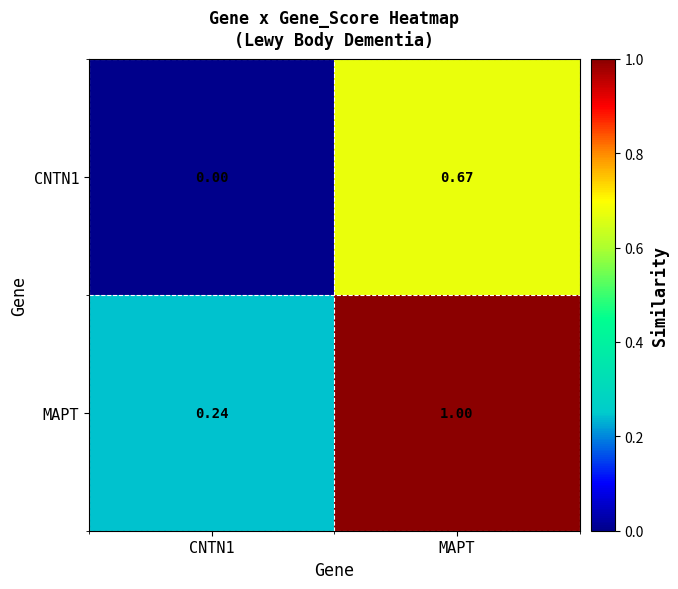

Which series has the largest total across all categories?

MAPT